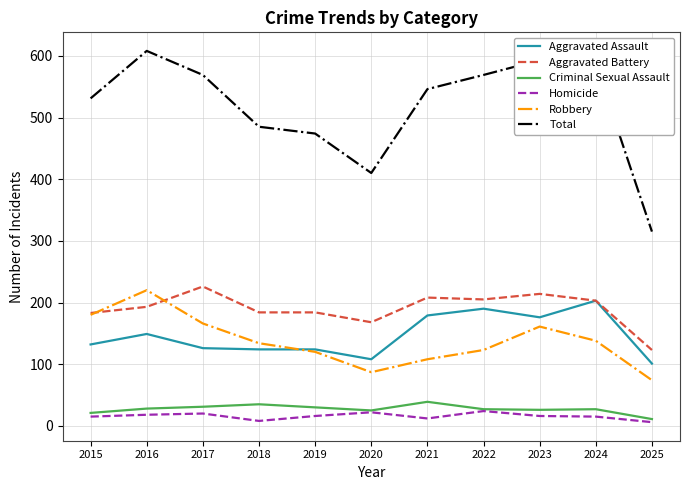

What is the maximum value shown in the chart?

608